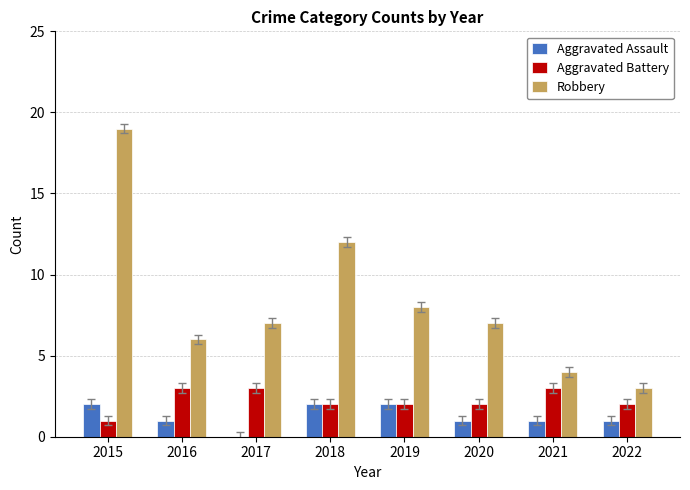

Which series changed the most between 2017 and 2022?

Robbery